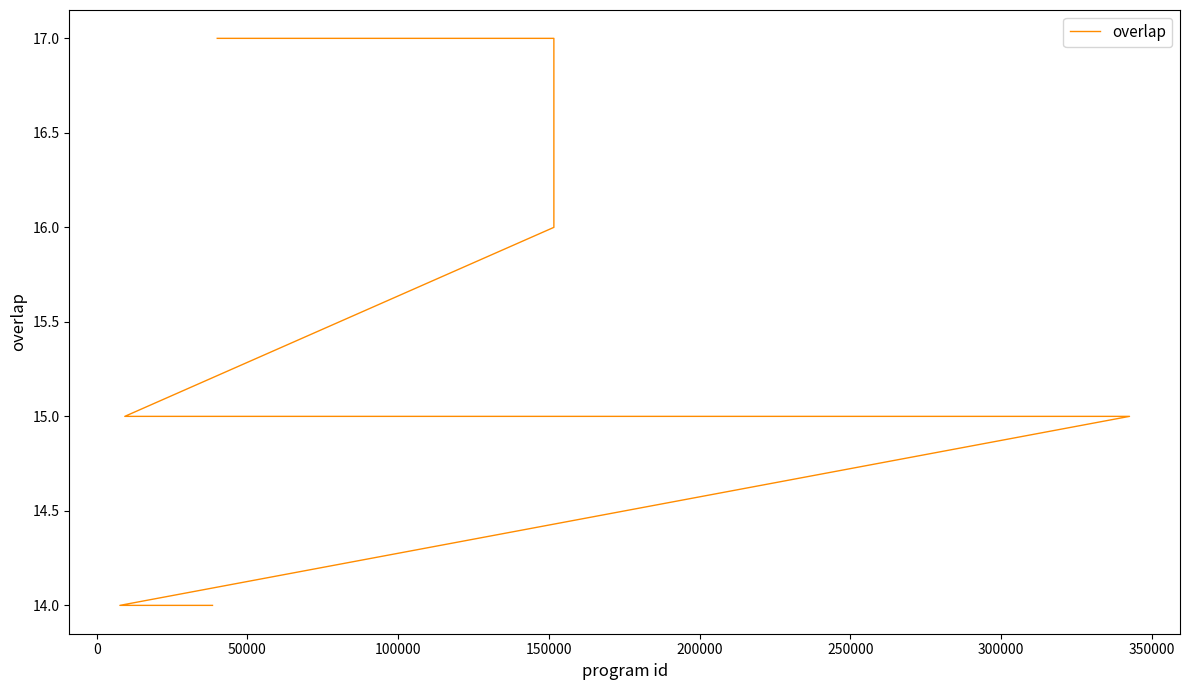

True or false: the data shows 15 at 150000.

True